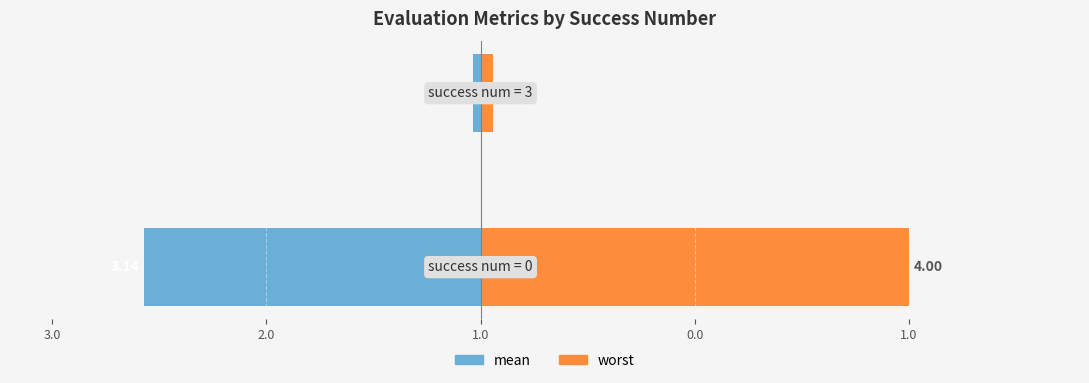

What are all the series names shown in the legend?

mean, worst